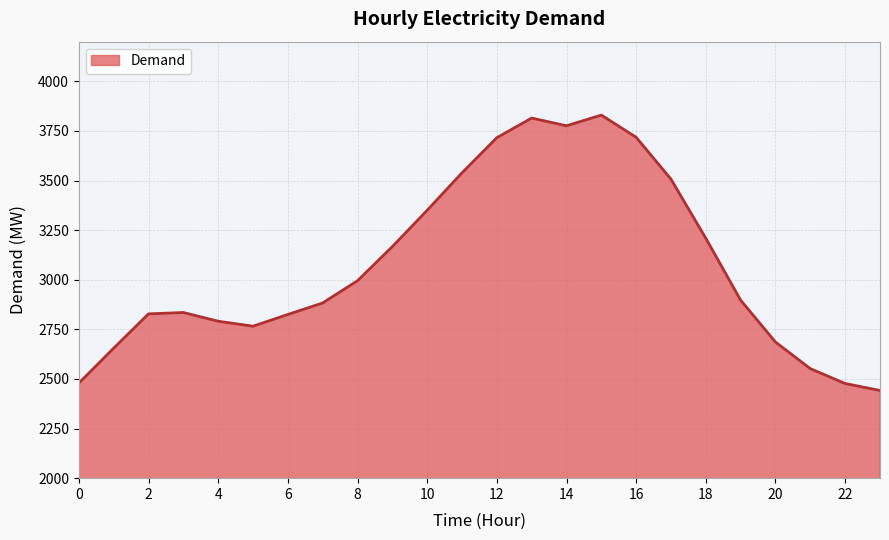

What is the smallest value displayed?

2442